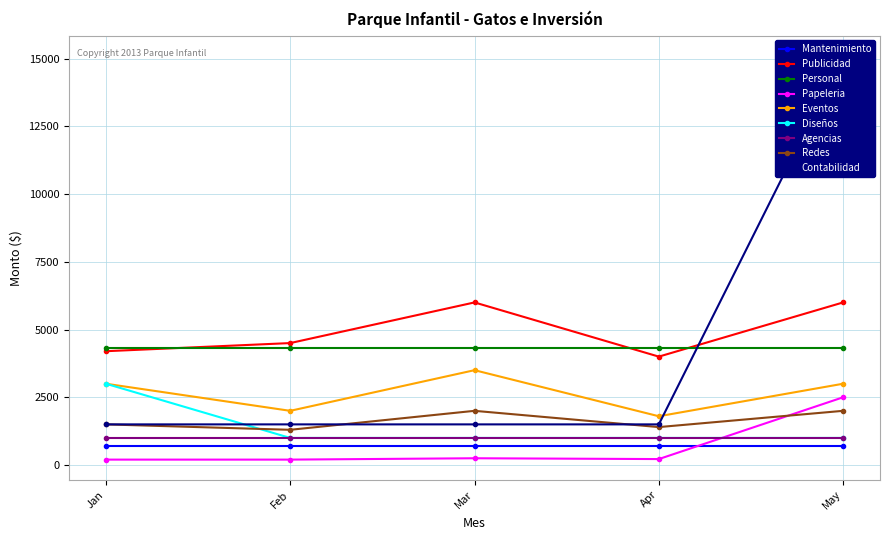

What is the maximum value for Agencias?

1000